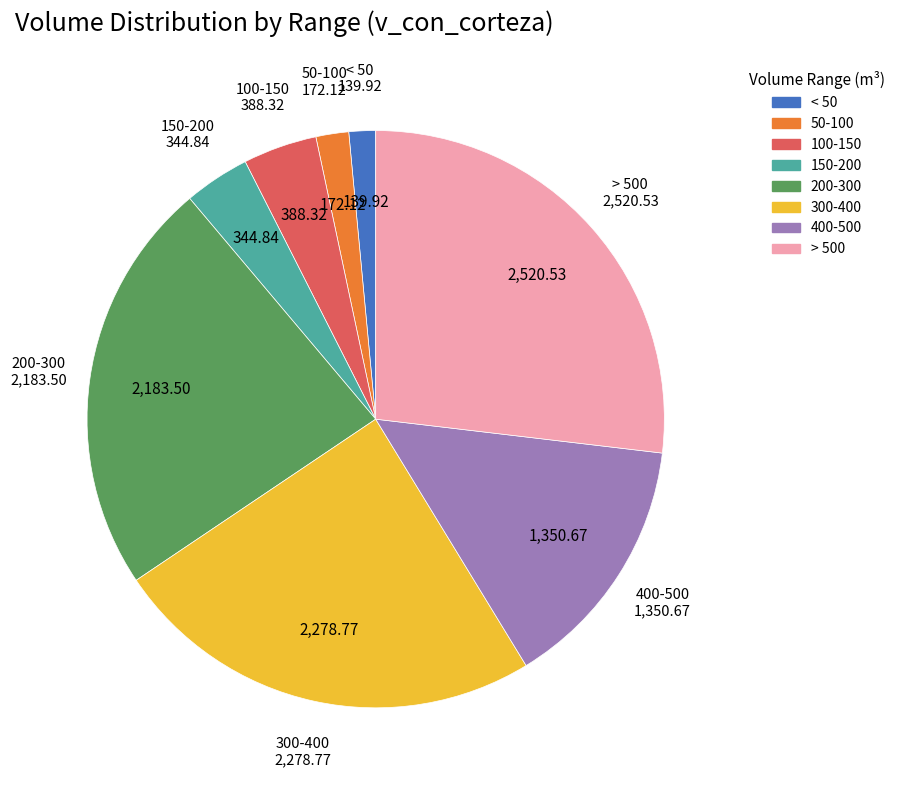

Is there a majority slice in this chart?

No